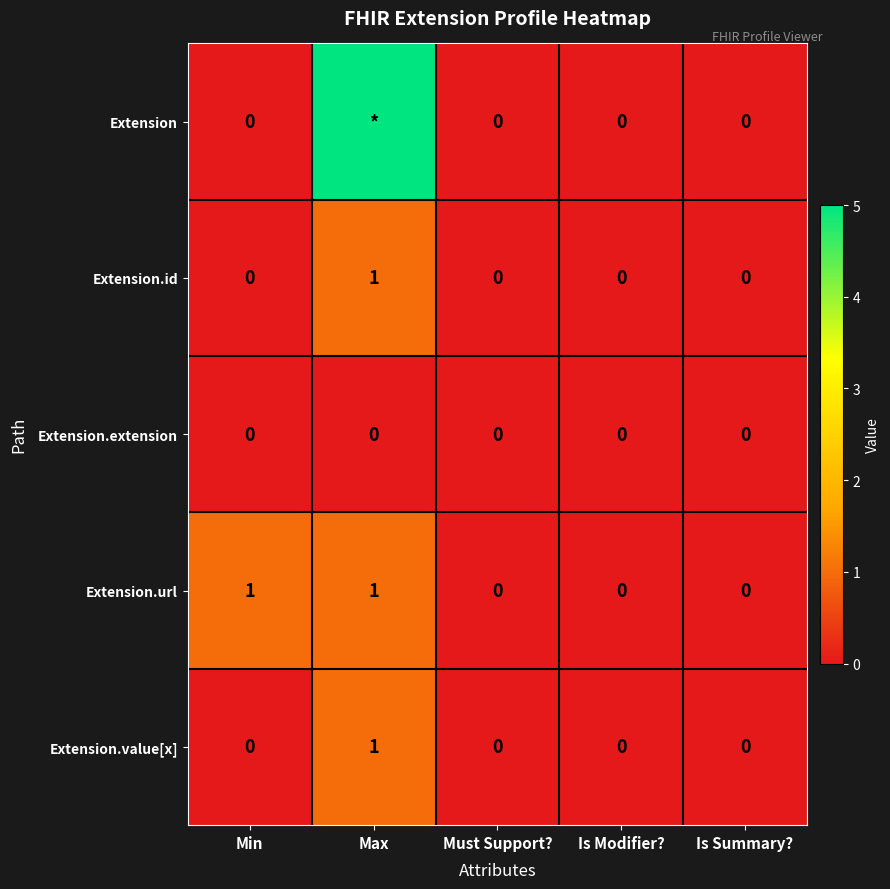

Which has a higher value, Max or Min?

Max